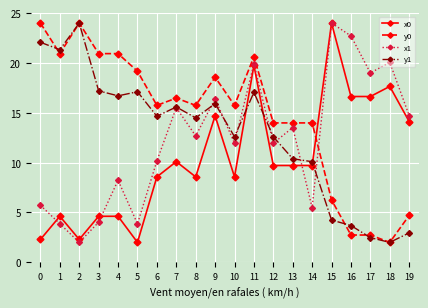

Is it true that x0 equals 8.6 at 8?

True